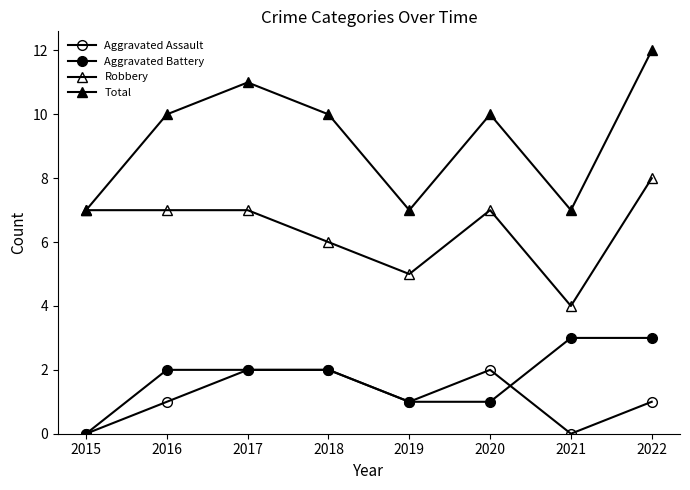

What is the difference between the maximum and second lowest values in the Robbery series?

3